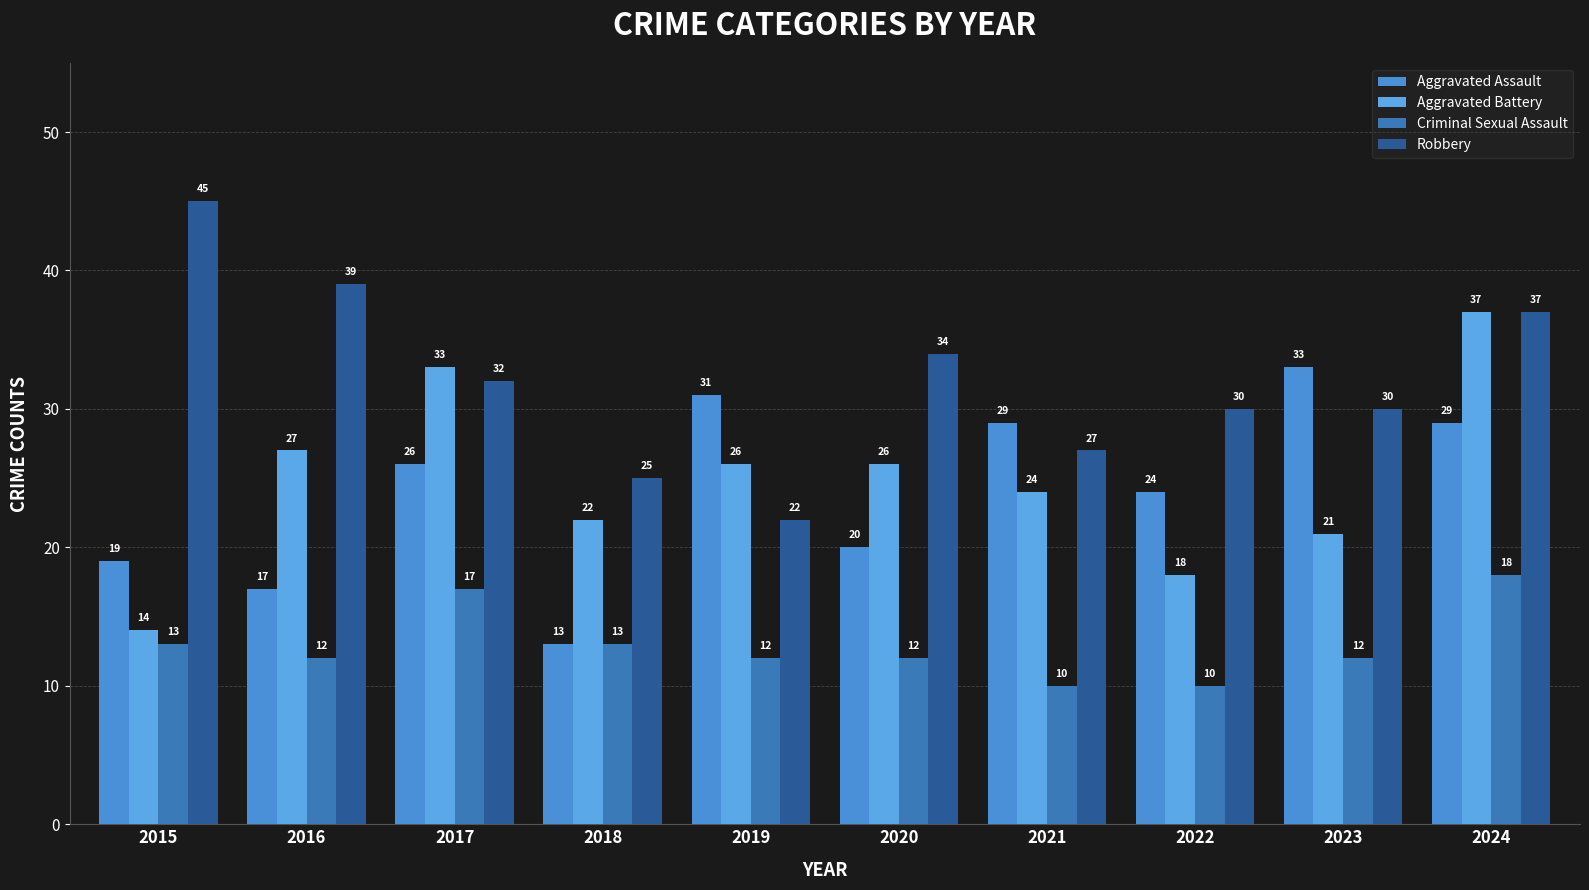

Is it true that Aggravated Battery equals 21 at 2023?

True